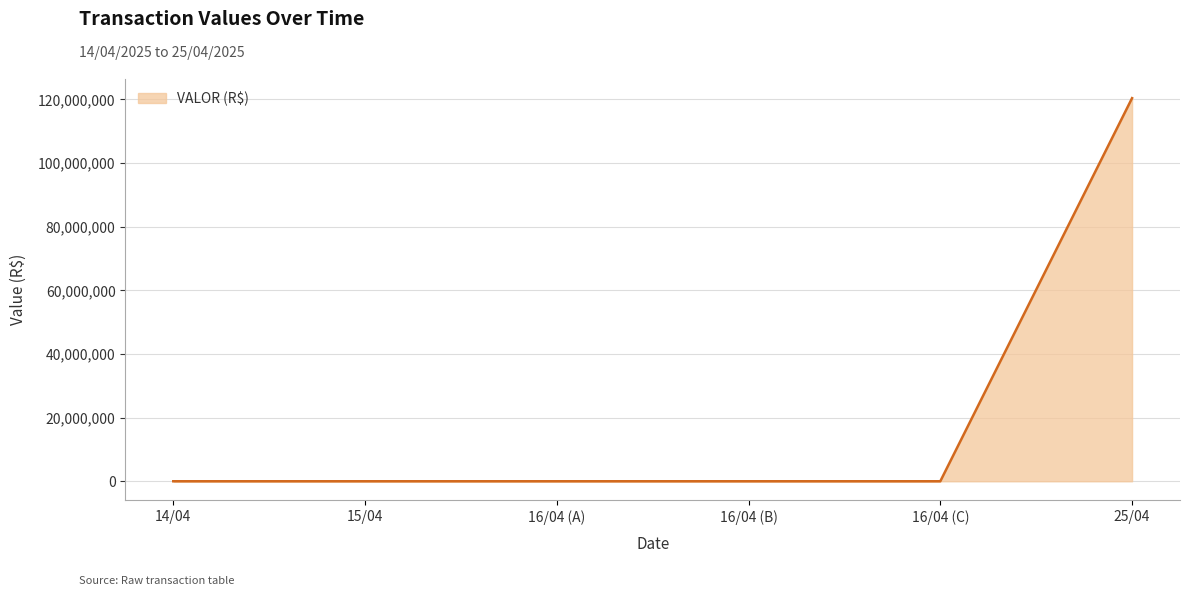

Does the chart have visible grid lines?

Yes